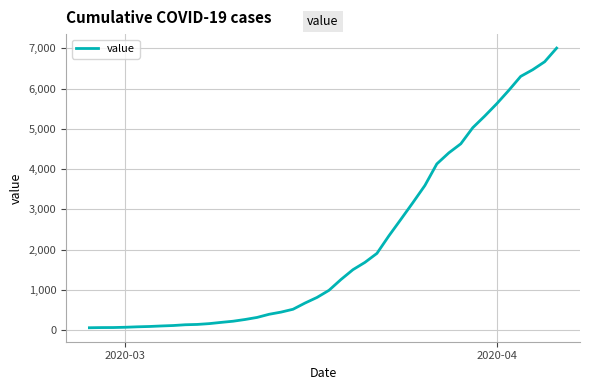

What is the greatest value displayed?

7003